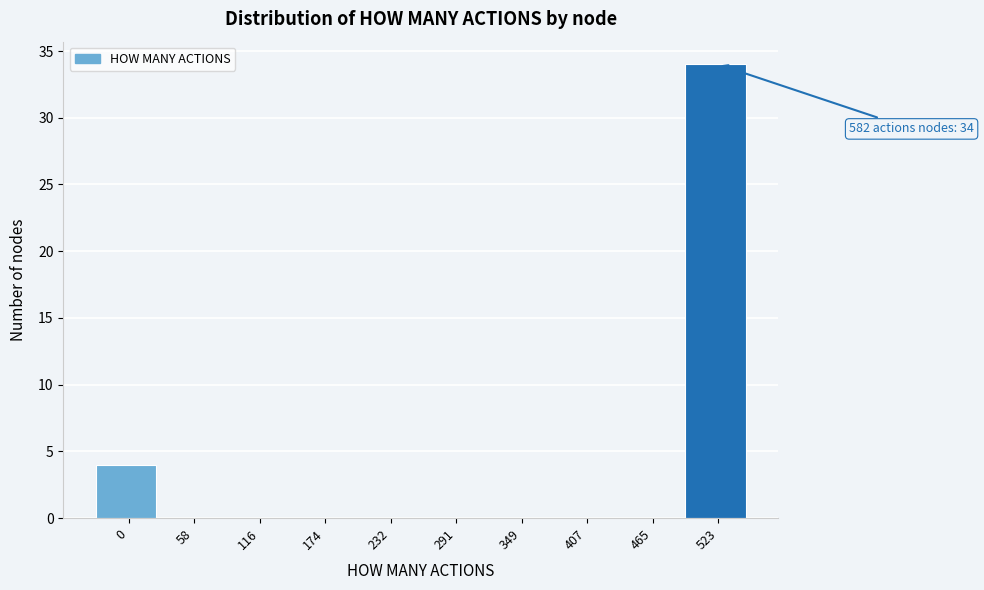

Reading left to right, list all the values displayed in this chart.

0=4	58=0	116=0	174=0	232=0	291=0	349=0	407=0	465=0	523=34